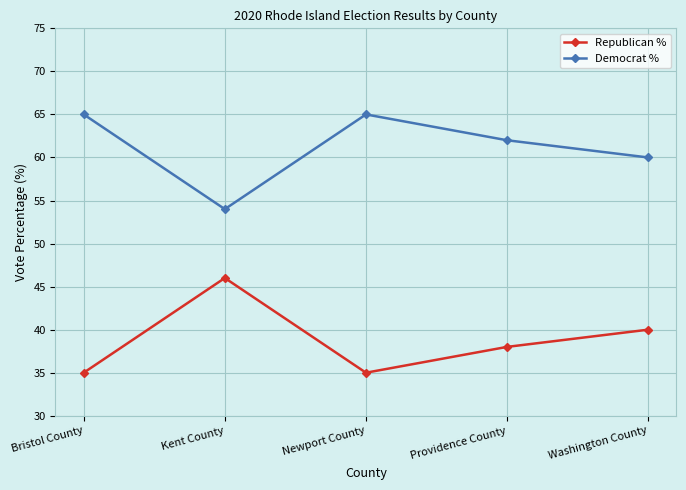

How many interior local peaks does the Democrat % series have?

1